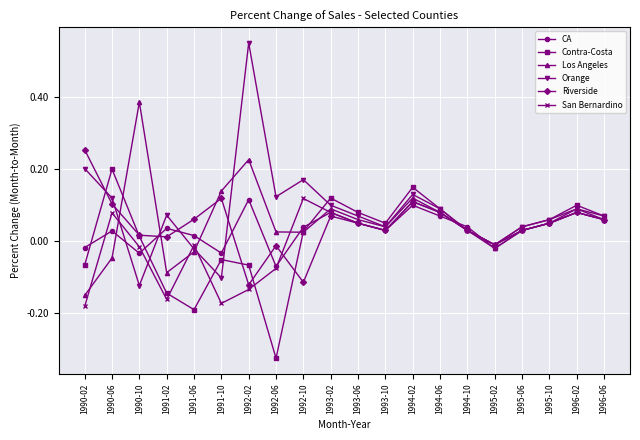

Where is Orange nearest to the value 0?

1995-02